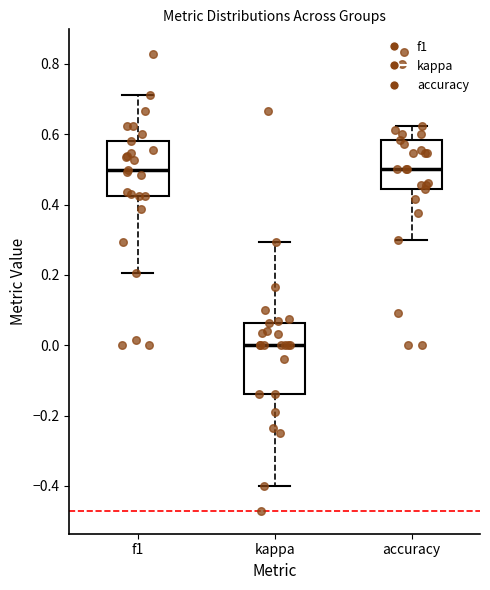

Which box is the tallest, from its lower edge to its upper edge?

kappa